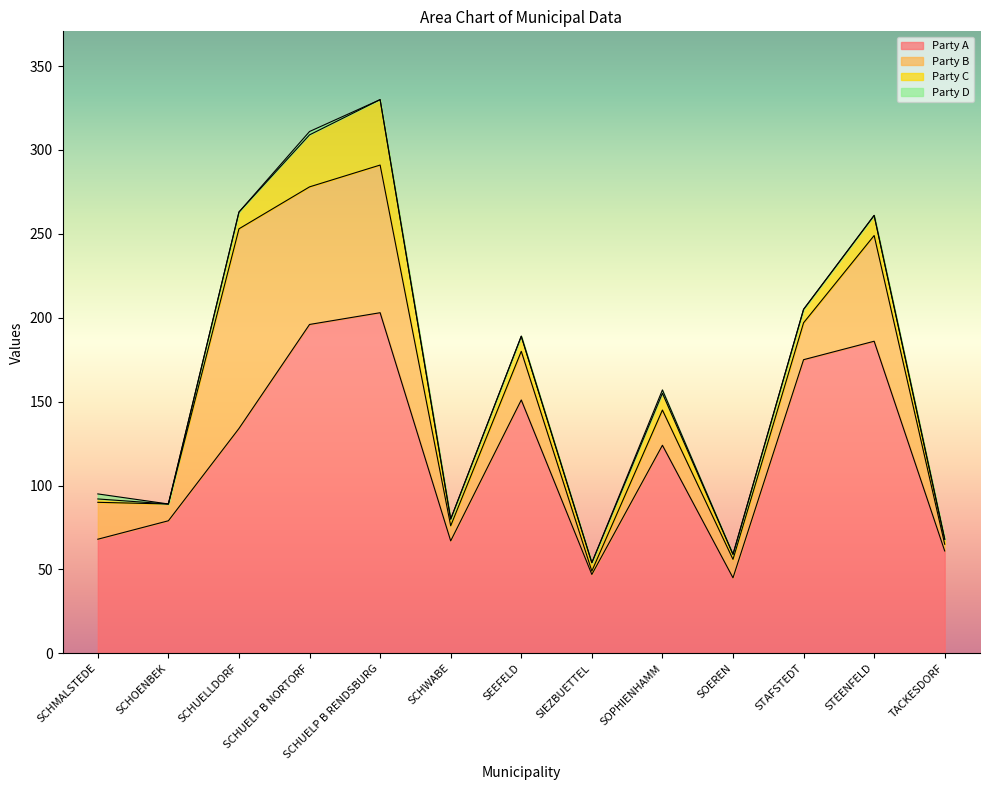

True or false: Party A has a value of 45 at SOEREN.

True